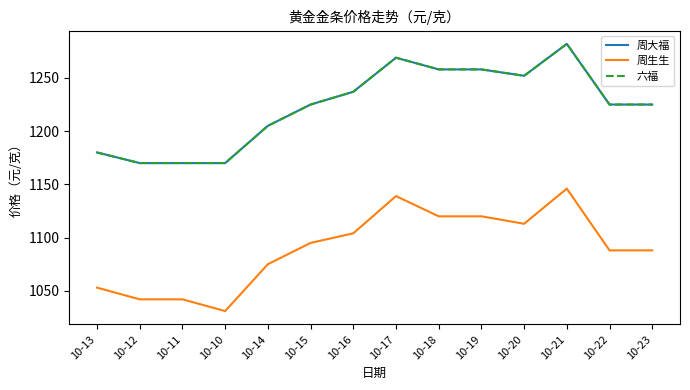

What is the minimum value shown in the chart?

1031